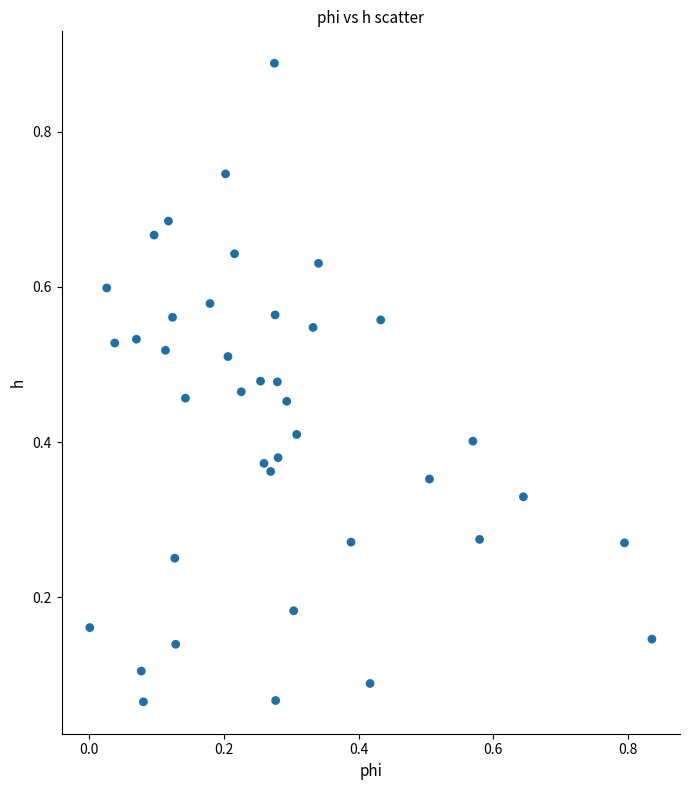

What is the range of Y values (max minus min)?

0.8